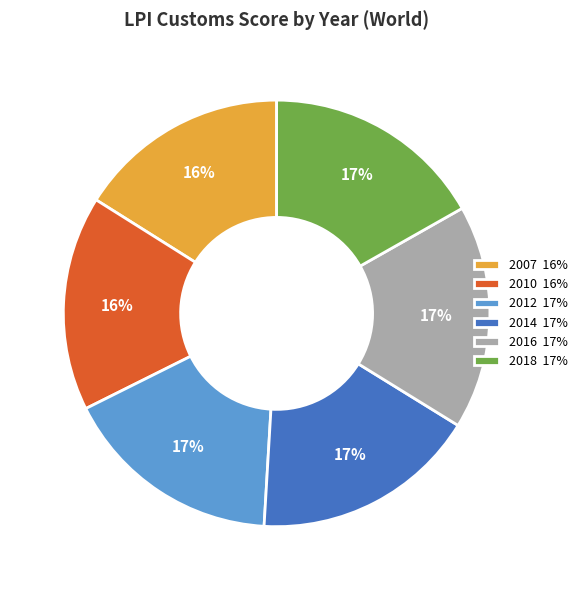

What is the ratio of the value at 2014 17% to the value at 2018 17%?

1.0